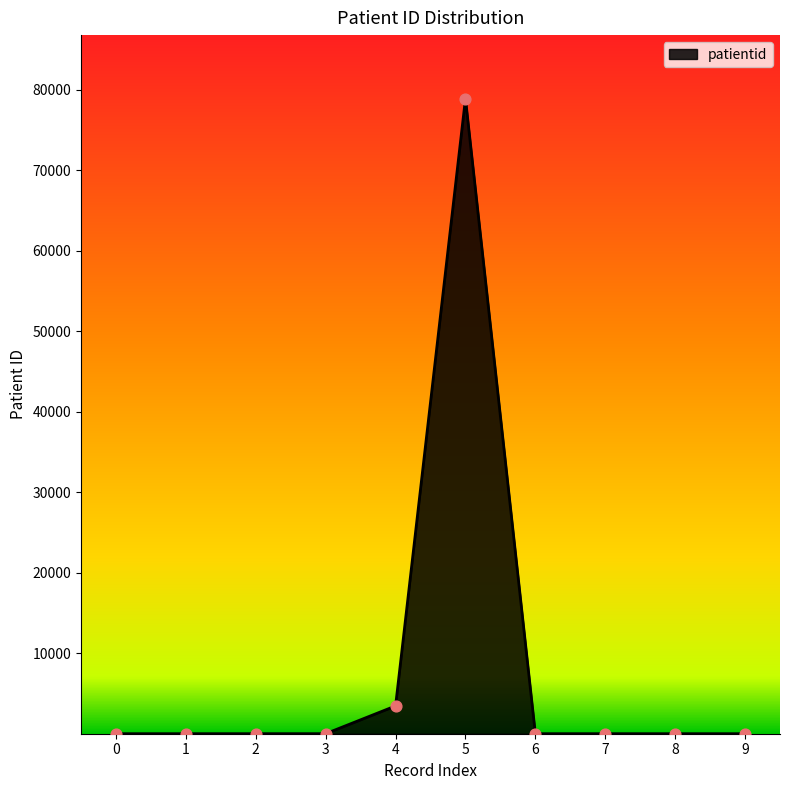

What is the maximum value shown in the chart?

78899